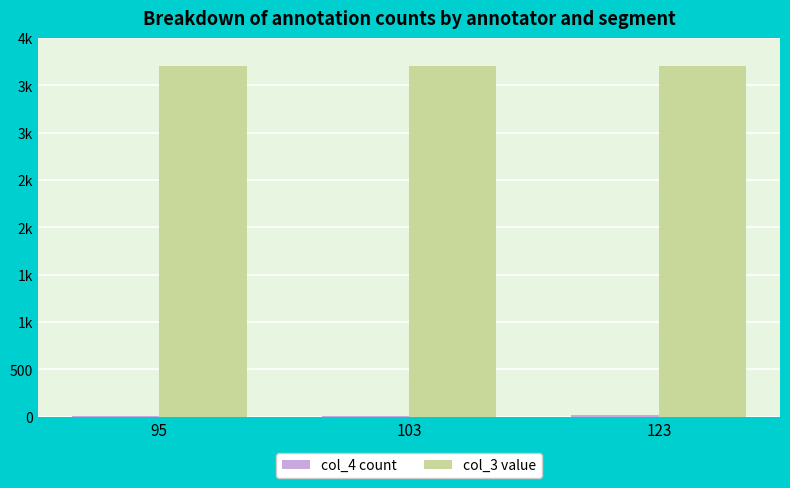

Does the chart contain stacked bars?

No